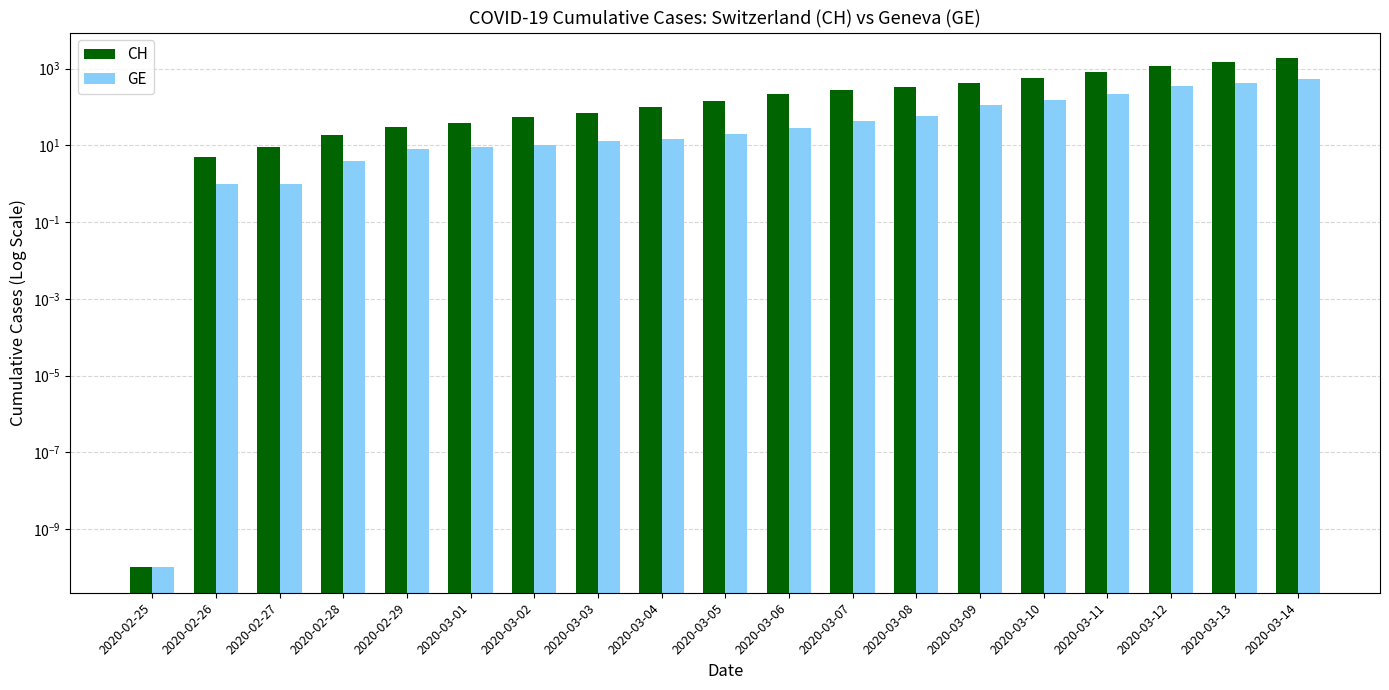

What is the difference between the highest and lowest values at 2020-03-06?

191.0